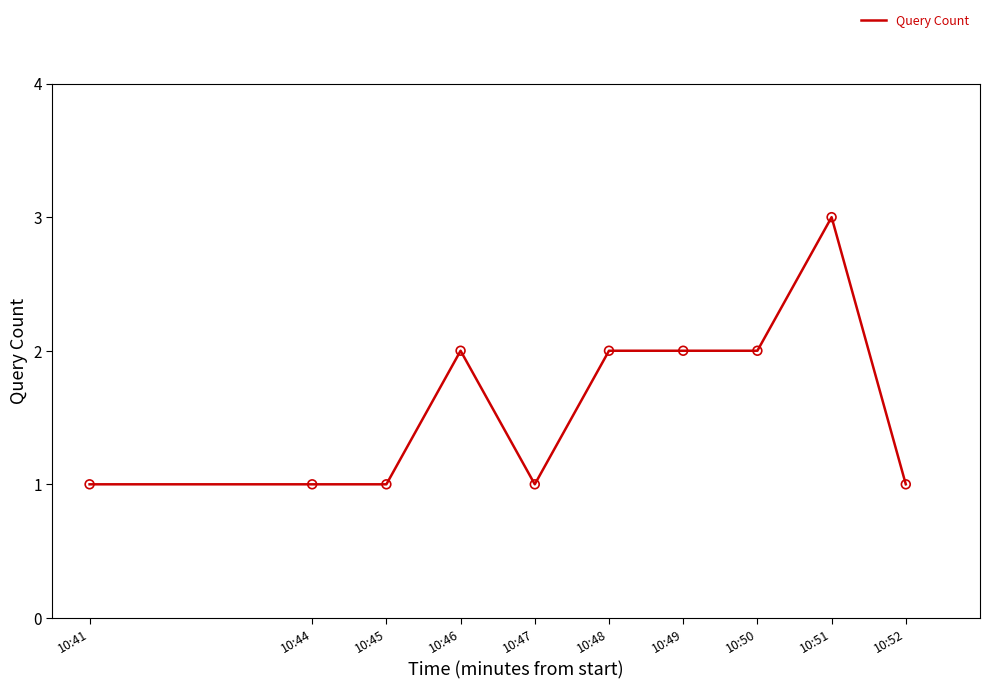

What is the change in value from 10:46 to 10:47?

-1